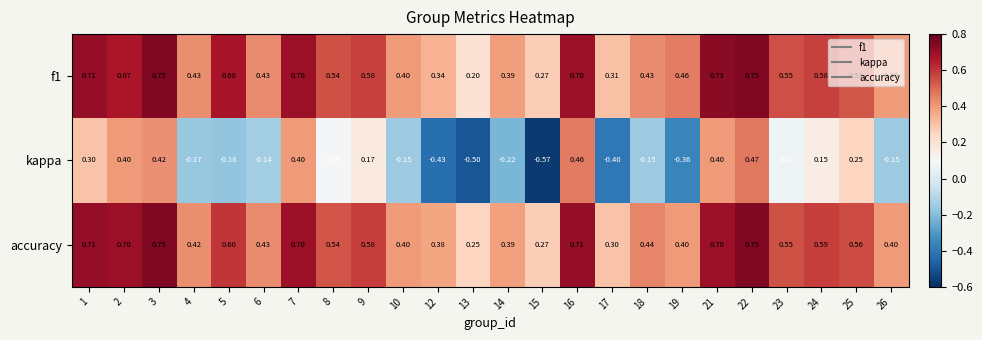

Is the value of kappa at 12 greater than the value of f1 at 19?

No